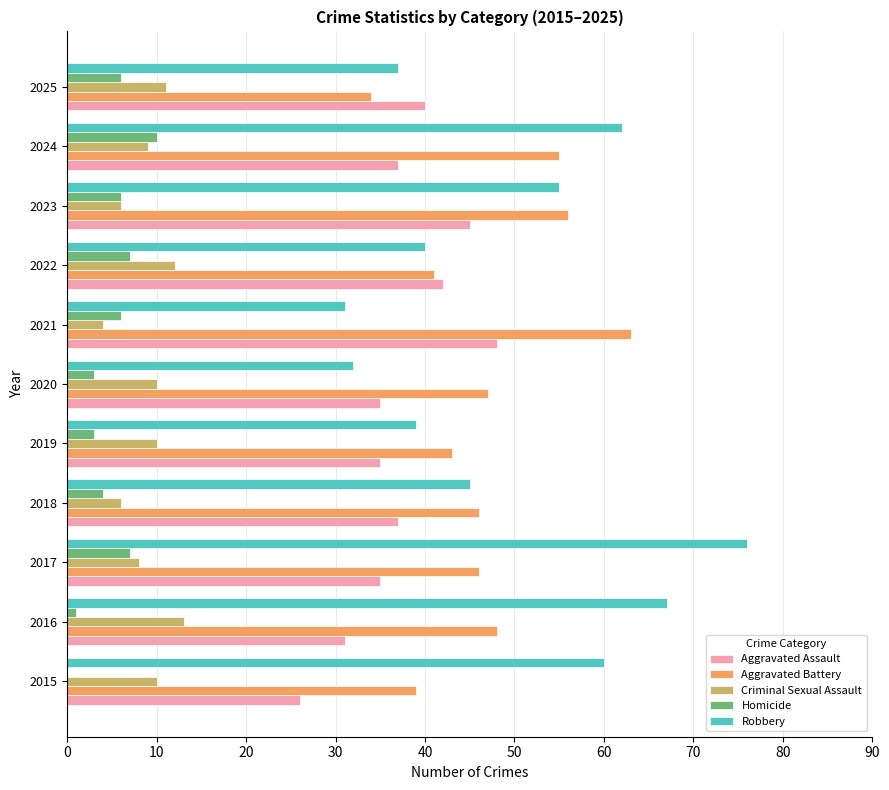

What is the sum of all Aggravated Battery values?

518